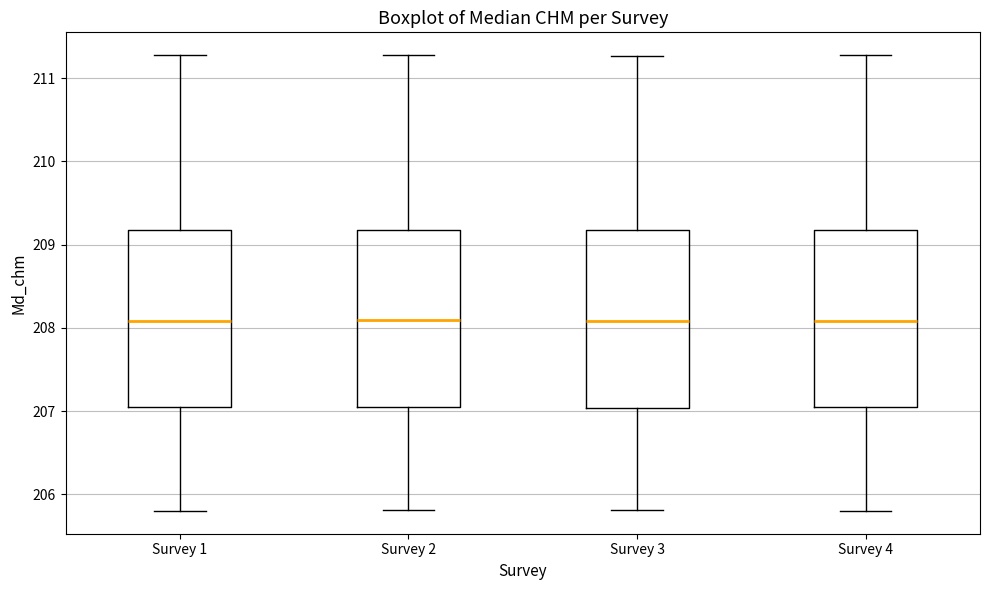

Reading left to right, transcribe this box plot: for each box, give where its median line is, the range the box spans, and where its two whiskers end, as read against the y-axis. The values are not printed on the chart, so give them approximately, as read against the axis.

Survey 1: median 208.1, box 207.0 to 209.2, whiskers 205.8 to 211.3
Survey 2: median 208.1, box 207.0 to 209.2, whiskers 205.8 to 211.3
Survey 3: median 208.1, box 207.0 to 209.2, whiskers 205.8 to 211.3
Survey 4: median 208.1, box 207.0 to 209.2, whiskers 205.8 to 211.3